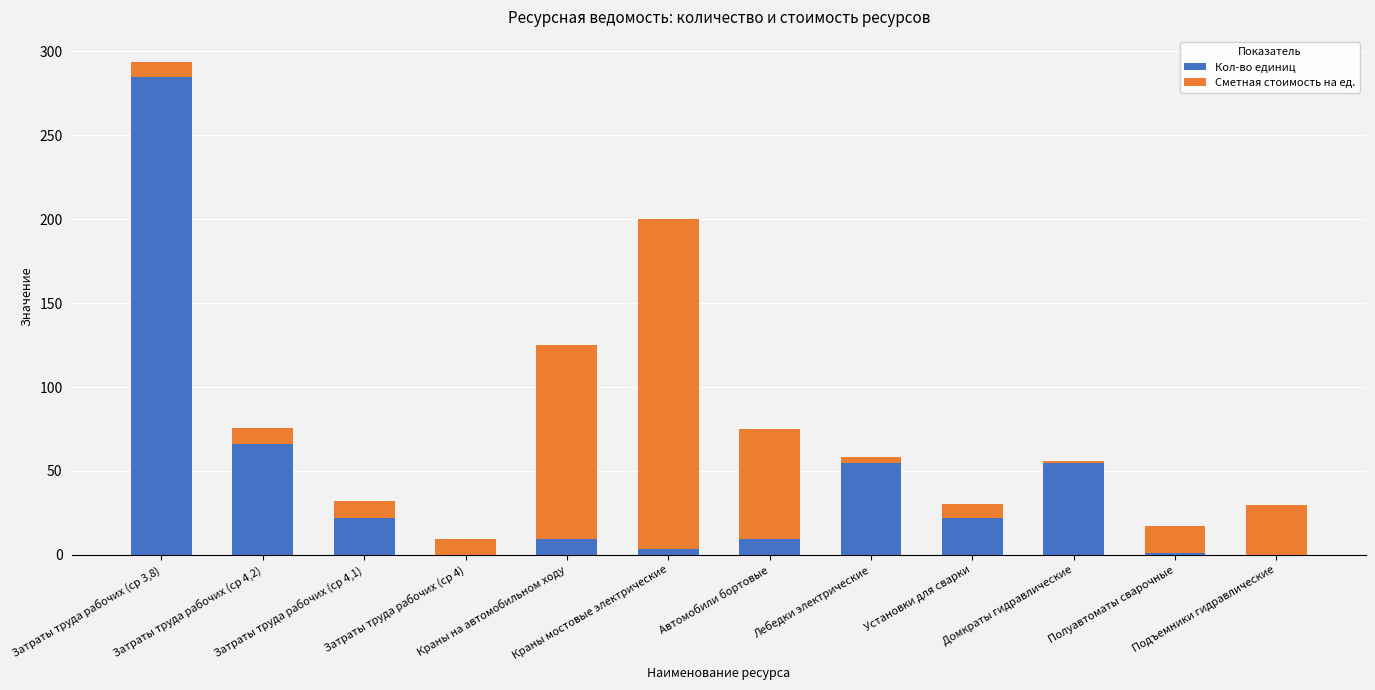

How many series are shown in this chart?

2